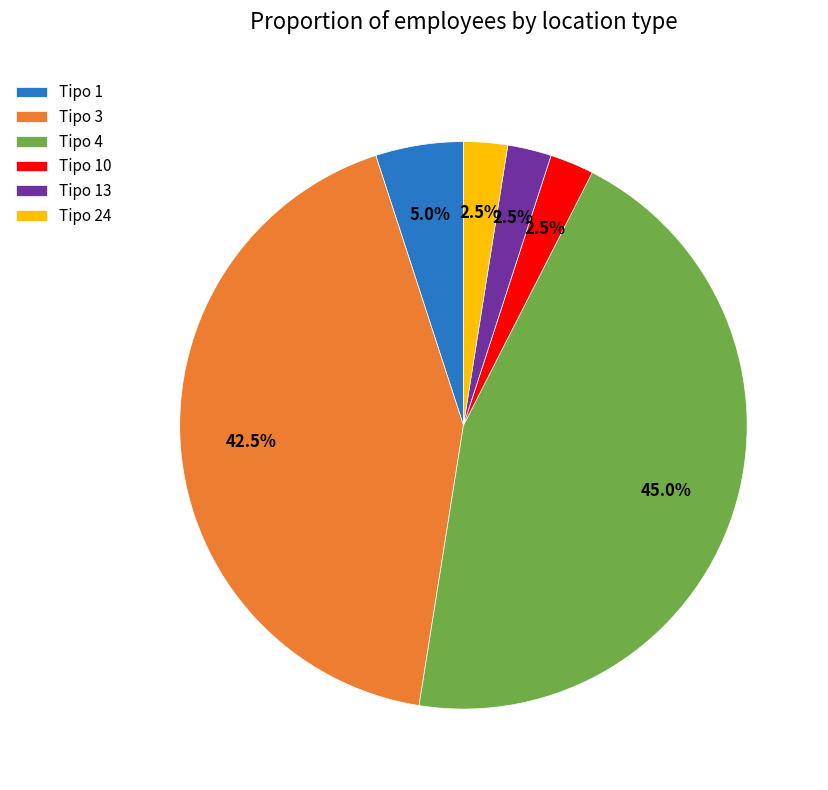

Do Tipo 4 and Tipo 13 together represent more than half of the pie?

No